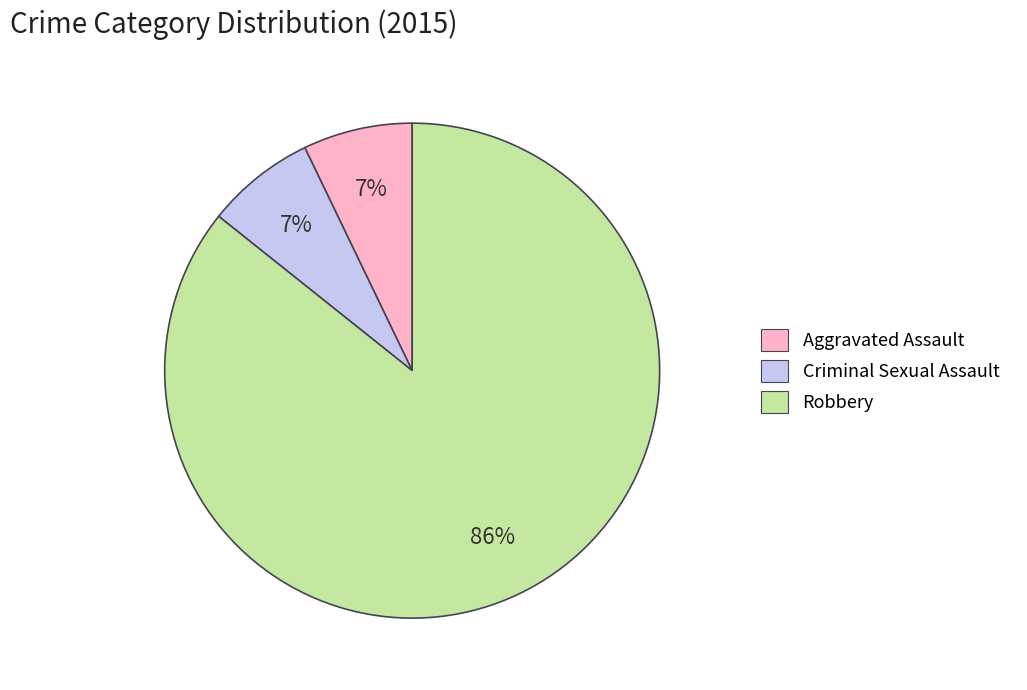

Which slice is the largest?

Robbery